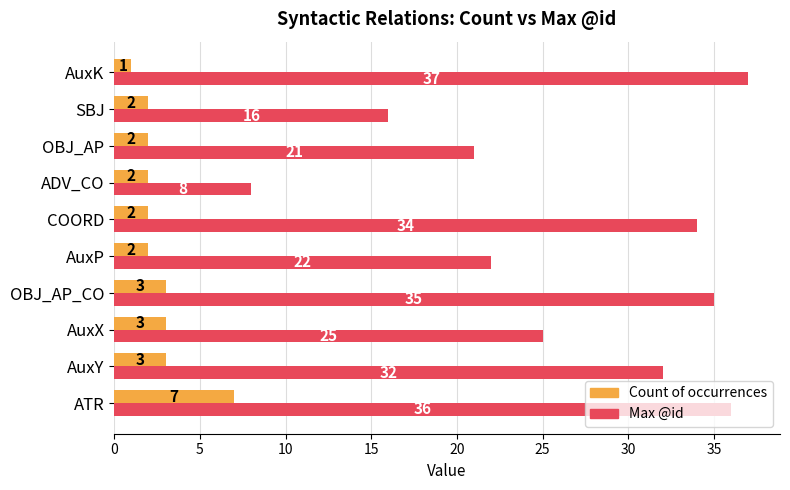

The value of Max @id at AuxX is 25. True or false?

True